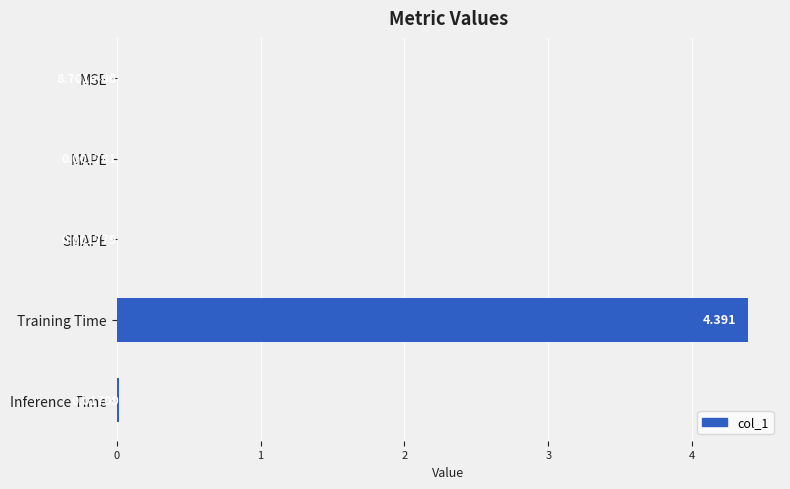

Where is the data nearest to the value 2?

Inference Time